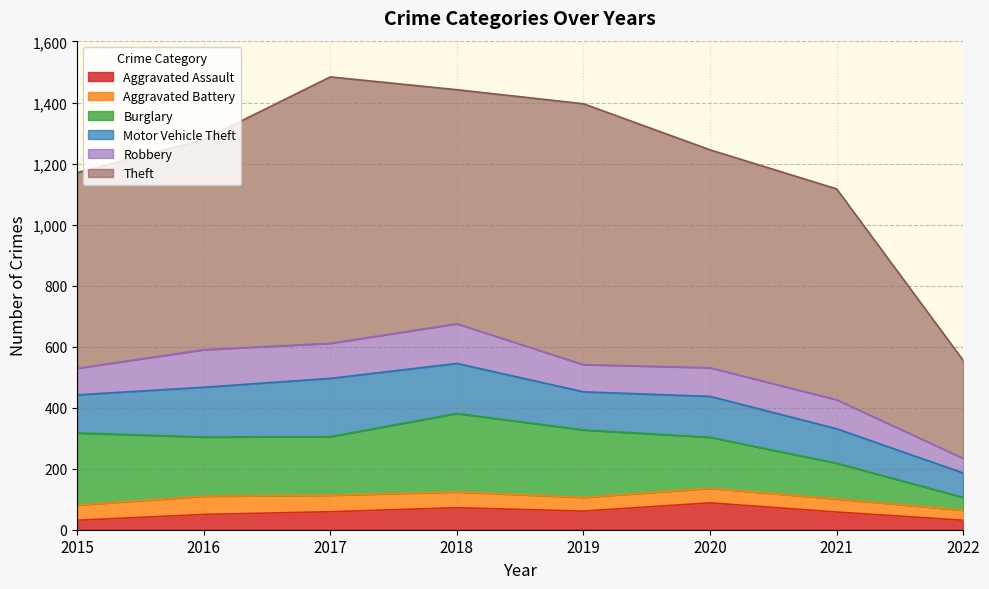

How many Aggravated Assault values are between 50 and 72?

5